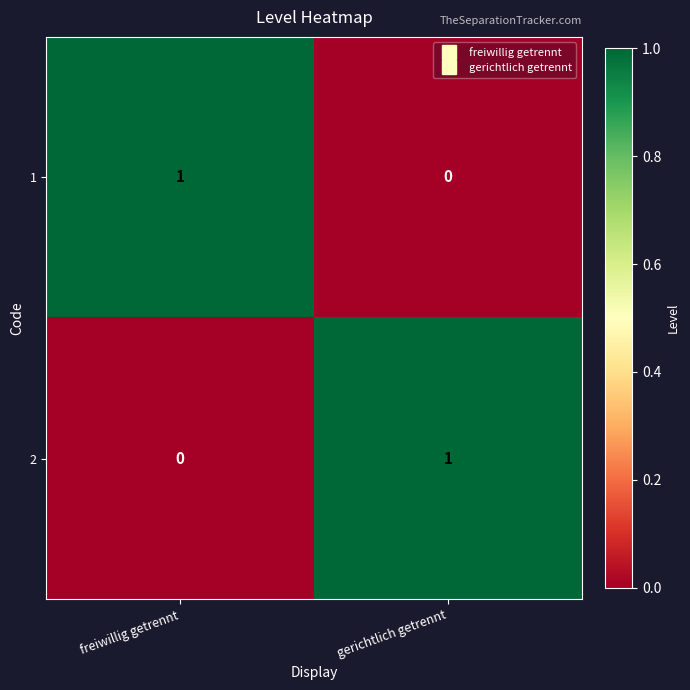

True or false: 1 has a value of 1 at freiwillig getrennt.

True